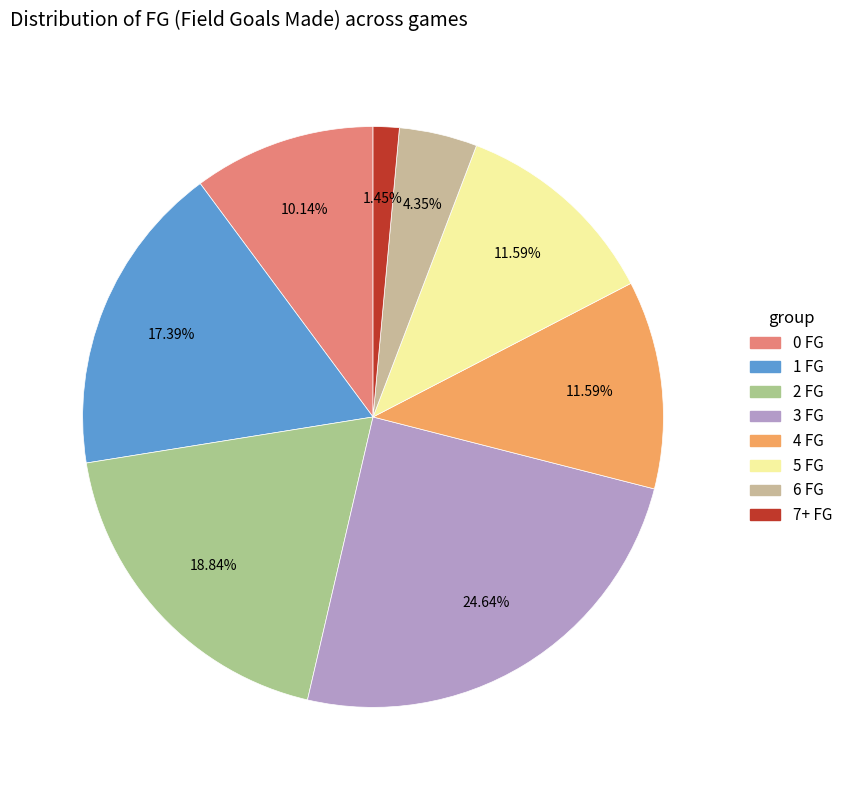

Which category has the biggest portion of the pie?

3